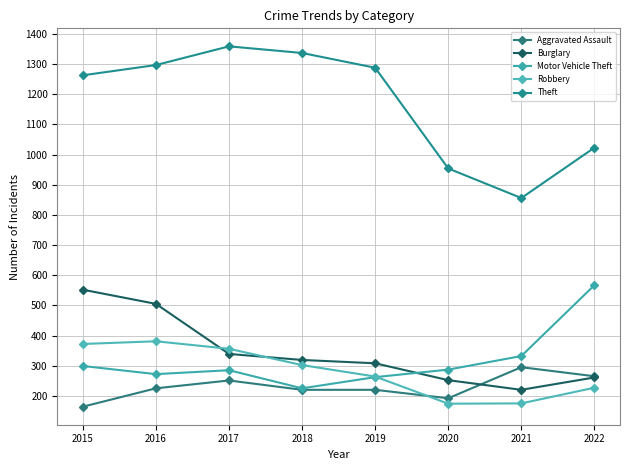

Is it true that Burglary equals 84 at 2020?

False